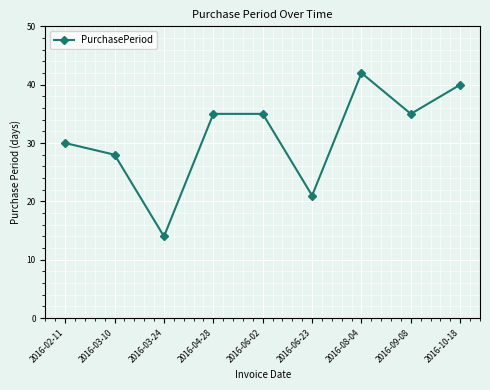

Reading right to left, what are all the values shown in this chart?

40	35	42	21	35	35	14	28	30